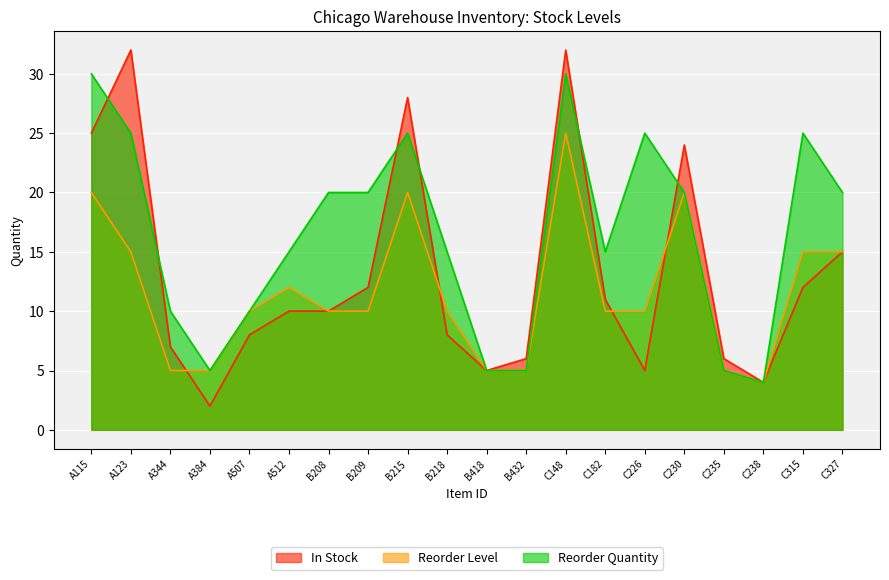

Which series has the largest range (max minus min)?

In Stock